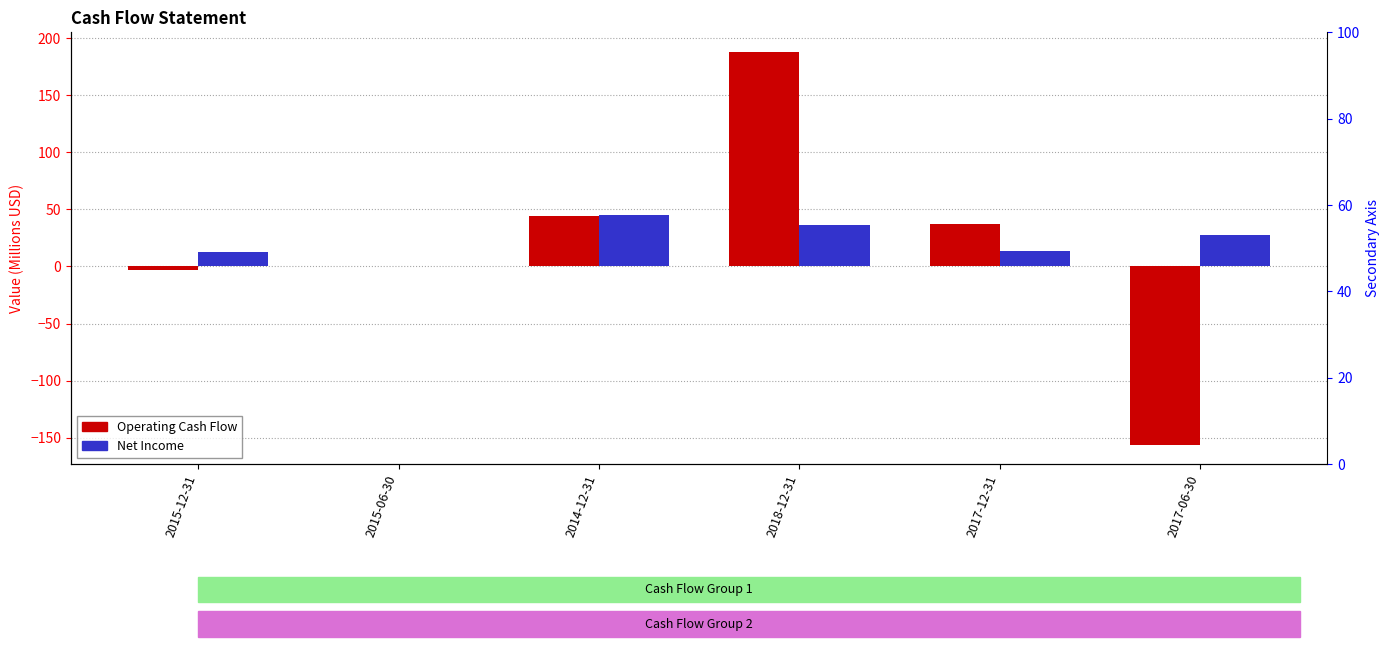

Which has a higher value, 2015-12-31 or 2018-12-31?

2018-12-31